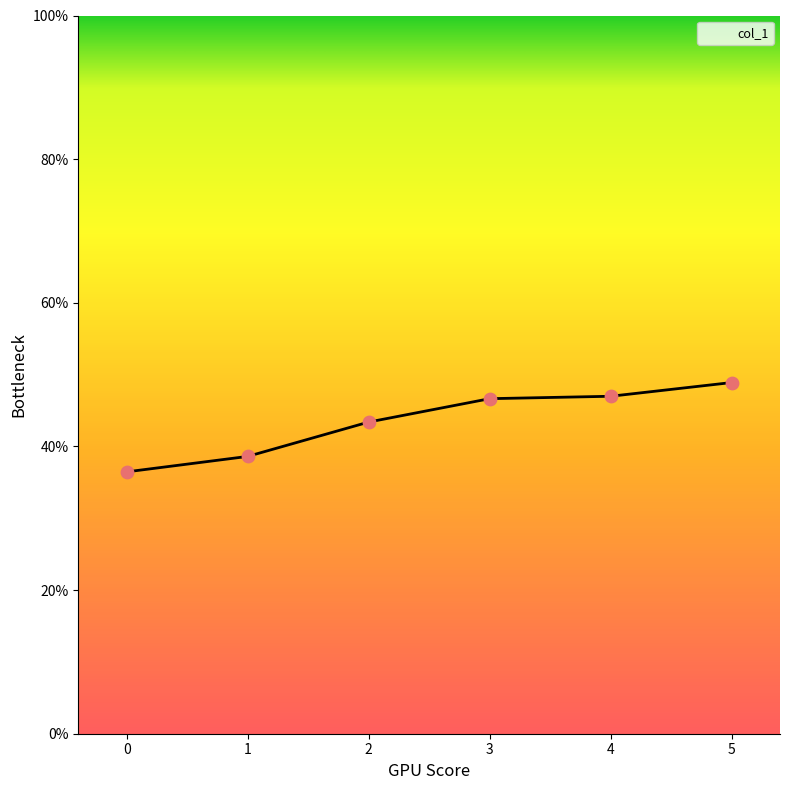

Is this an area chart (filled region under the line)?

Yes